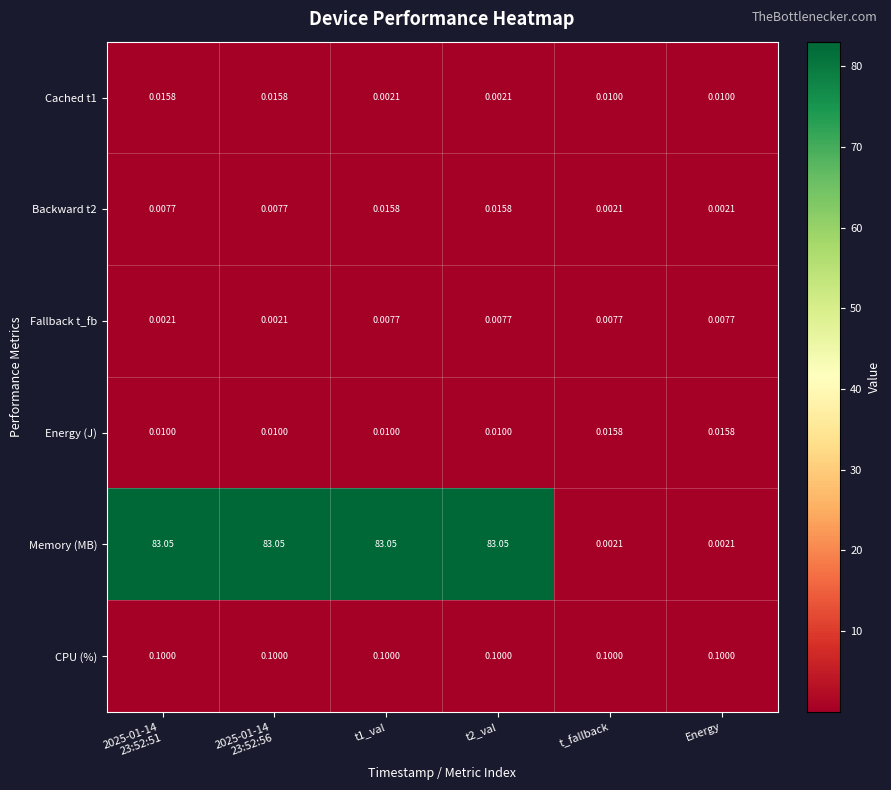

How many categories are shown in the chart?

6